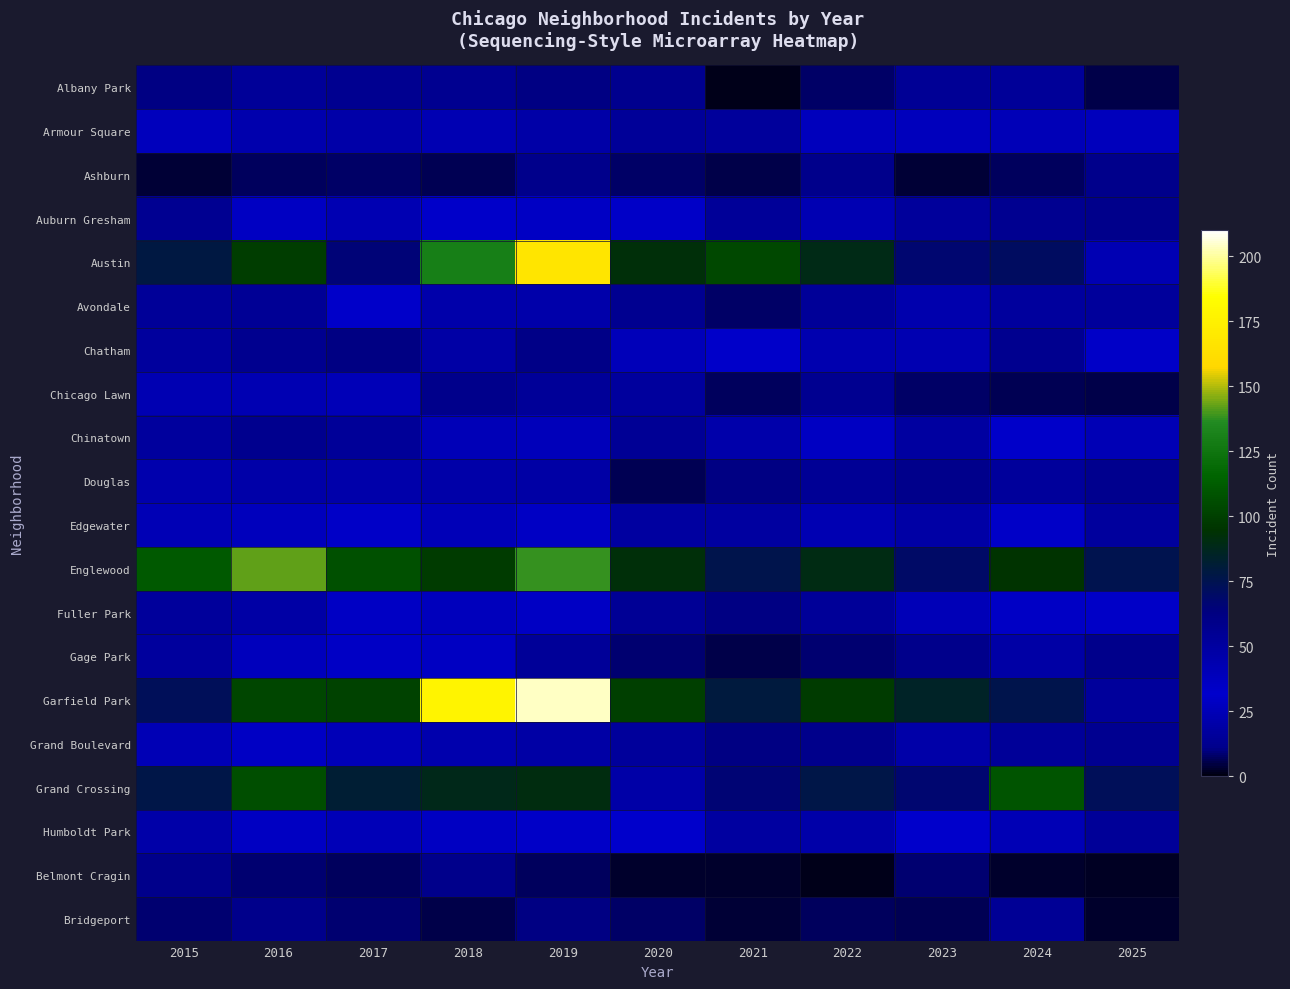

Reading left to right, extract all data points from this chart.

Albany Park: 2015=10	2016=15	2017=13	2018=13	2019=10	2020=12	2021=1	2022=8	2023=14	2024=15	2025=5
Armour Square: 2015=27	2016=22	2017=20	2018=23	2019=47	2020=15	2021=16	2022=27	2023=27	2024=25	2025=27
Ashburn: 2015=4	2016=7	2017=8	2018=6	2019=11	2020=8	2021=5	2022=11	2023=4	2024=7	2025=11
Auburn Gresham: 2015=56	2016=28	2017=23	2018=33	2019=29	2020=30	2021=15	2022=23	2023=16	2024=13	2025=11
Austin: 2015=78	2016=99	2017=65	2018=130	2019=167	2020=92	2021=104	2022=89	2023=67	2024=71	2025=42
Avondale: 2015=15	2016=14	2017=33	2018=21	2019=21	2020=13	2021=8	2022=15	2023=22	2024=17	2025=16
Chatham: 2015=51	2016=57	2017=62	2018=48	2019=60	2020=40	2021=31	2022=44	2023=43	2024=57	2025=30
Chicago Lawn: 2015=23	2016=23	2017=25	2018=11	2019=15	2020=17	2021=7	2022=13	2023=8	2024=6	2025=5
Chinatown: 2015=17	2016=12	2017=15	2018=25	2019=26	2020=14	2021=21	2022=28	2023=18	2024=33	2025=24
Douglas: 2015=22	2016=20	2017=21	2018=20	2019=19	2020=6	2021=10	2022=14	2023=11	2024=16	2025=12
Edgewater: 2015=24	2016=27	2017=30	2018=25	2019=29	2020=18	2021=18	2022=23	2023=19	2024=34	2025=17
Englewood: 2015=111	2016=142	2017=107	2018=98	2019=138	2020=92	2021=76	2022=90	2023=69	2024=95	2025=75
Fuller Park: 2015=16	2016=19	2017=29	2018=27	2019=29	2020=14	2021=10	2022=15	2023=25	2024=35	2025=30
Gage Park: 2015=17	2016=27	2017=35	2018=28	2019=15	2020=9	2021=5	2022=9	2023=11	2024=19	2025=11
Garfield Park: 2015=73	2016=103	2017=101	2018=178	2019=204	2020=100	2021=79	2022=98	2023=85	2024=76	2025=52
Grand Boulevard: 2015=24	2016=29	2017=25	2018=22	2019=19	2020=16	2021=10	2022=11	2023=20	2024=15	2025=13
Grand Crossing: 2015=77	2016=106	2017=82	2018=88	2019=91	2020=47	2021=66	2022=77	2023=67	2024=109	2025=73
Humboldt Park: 2015=20	2016=28	2017=25	2018=28	2019=34	2020=32	2021=18	2022=20	2023=32	2024=24	2025=15
Belmont Cragin: 2015=11	2016=9	2017=7	2018=11	2019=7	2020=3	2021=3	2022=1	2023=9	2024=3	2025=2
Bridgeport: 2015=9	2016=11	2017=9	2018=5	2019=10	2020=8	2021=4	2022=7	2023=6	2024=14	2025=3